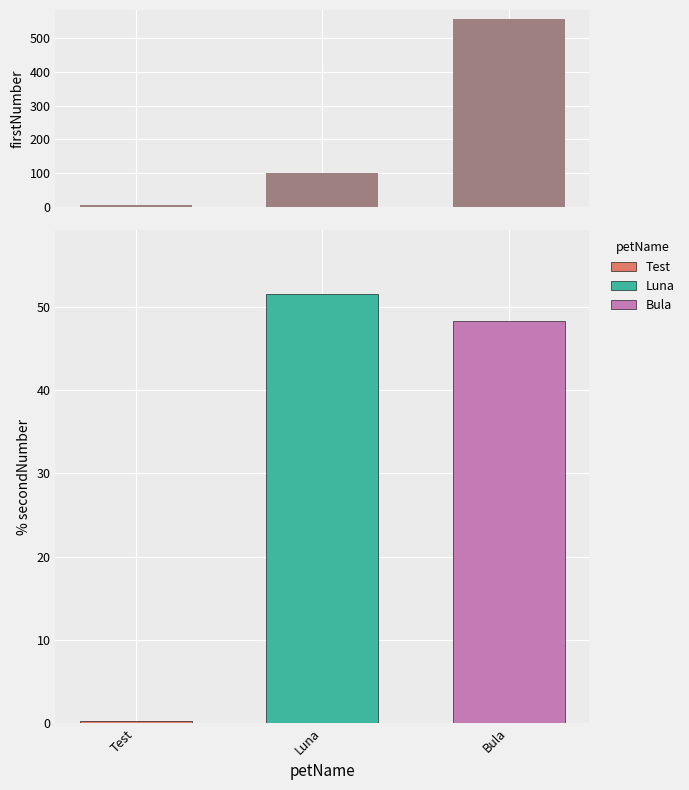

What is the sum of the values at Test and Luna?

105